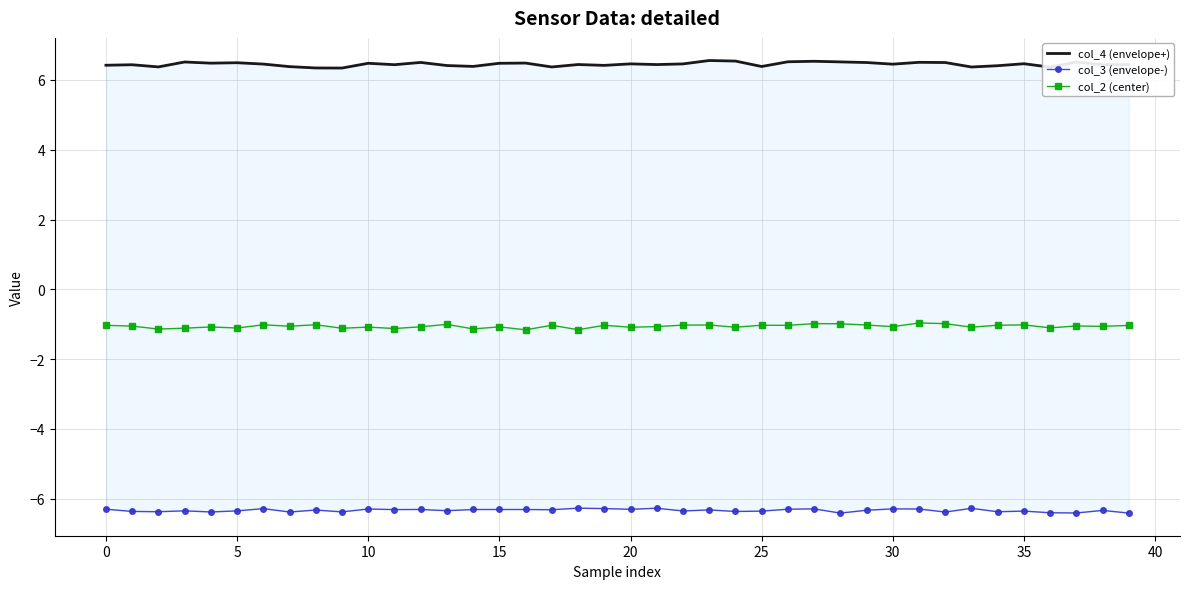

Is it true that col_3 (envelope-) equals -6.3 at 30?

True